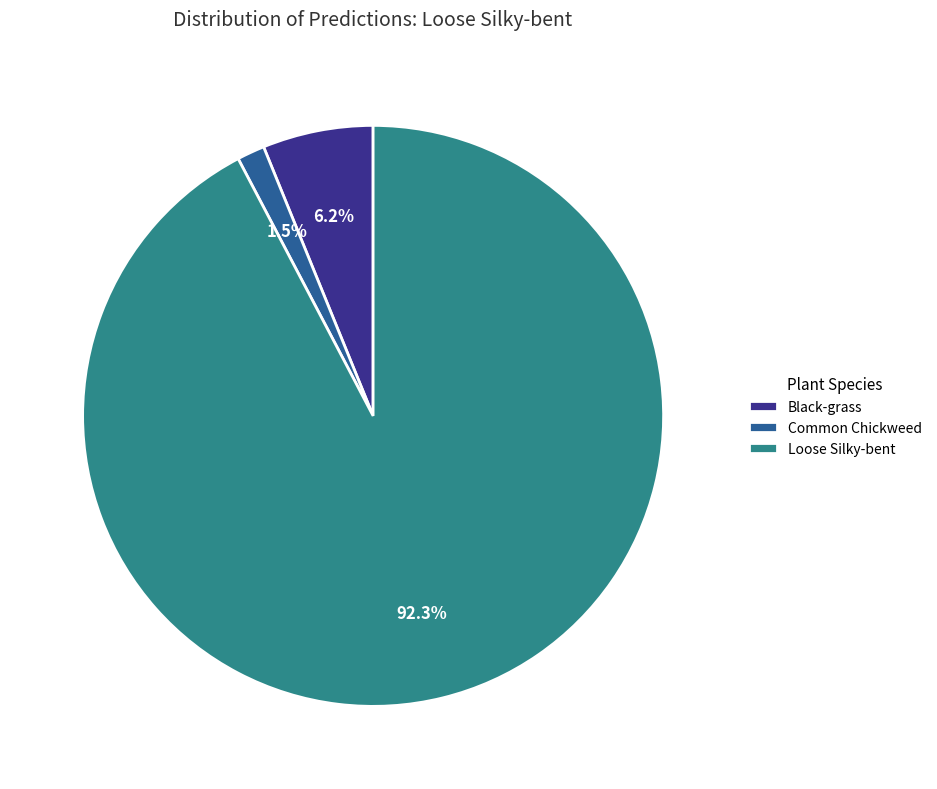

What percentage is NOT represented by Common Chickweed?

98.5%